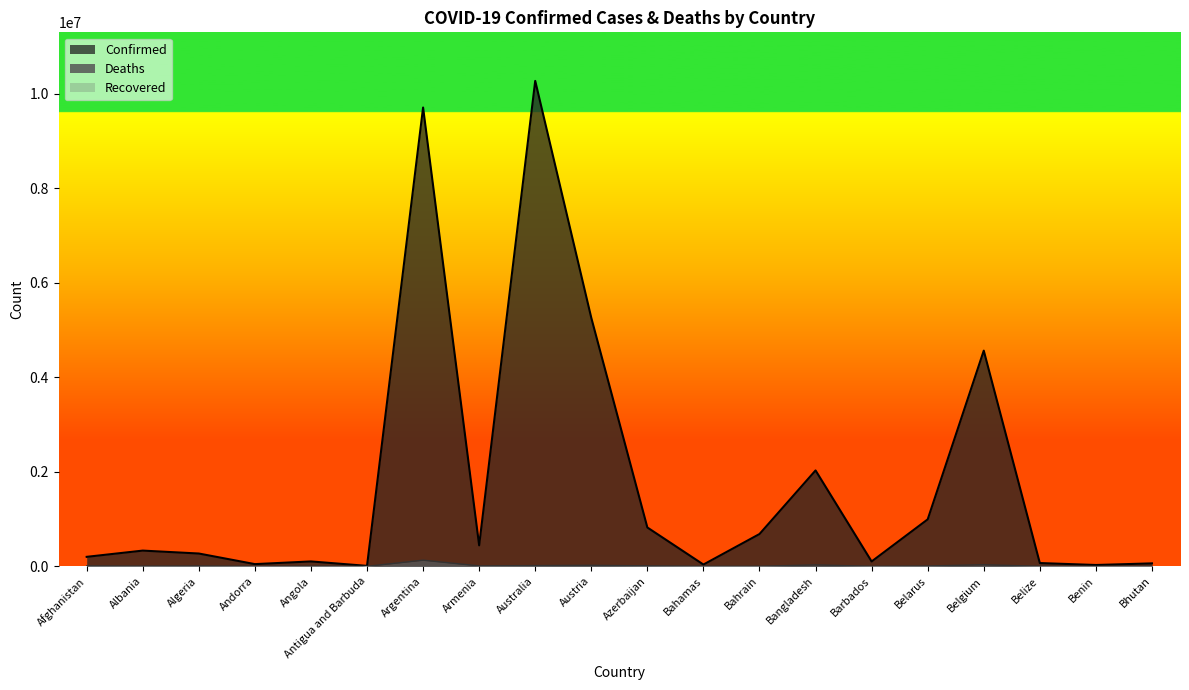

What is the label of the 18th point from the right?

Algeria